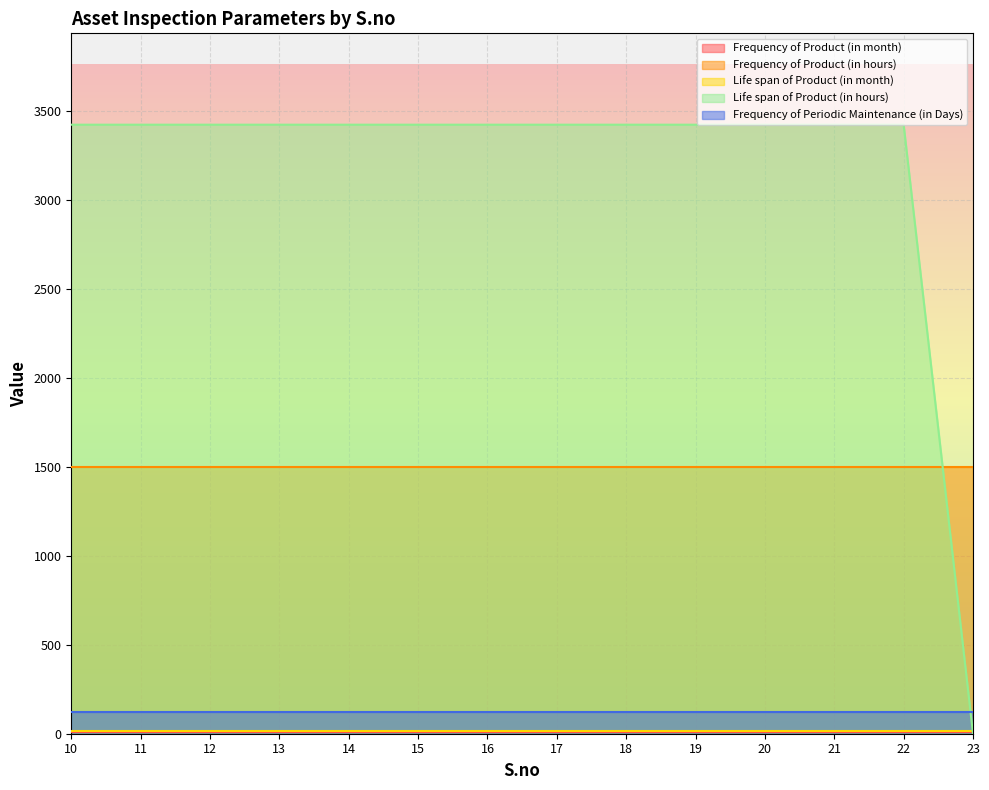

True or false: Frequency of Product (in month) and Frequency of Periodic Maintenance (in Days) intersect in this chart.

False